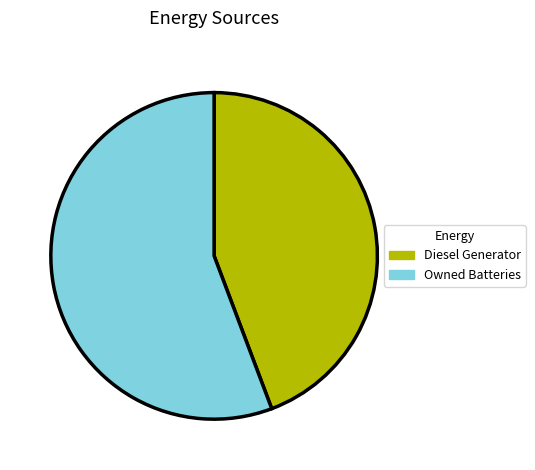

Is Diesel Generator the majority of the pie?

No